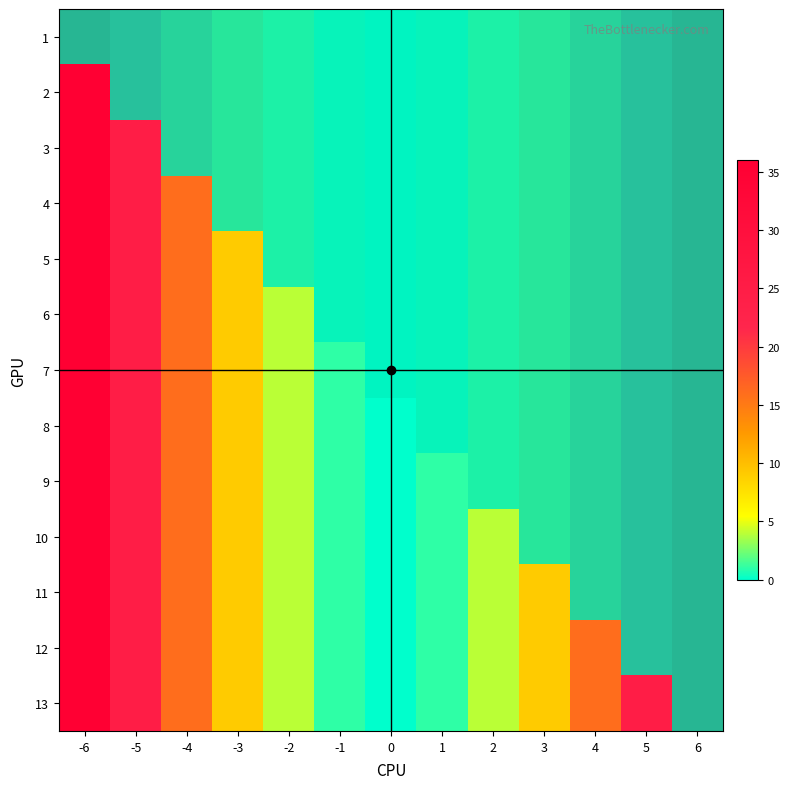

Is it true that 13 equals 2 at -2?

False